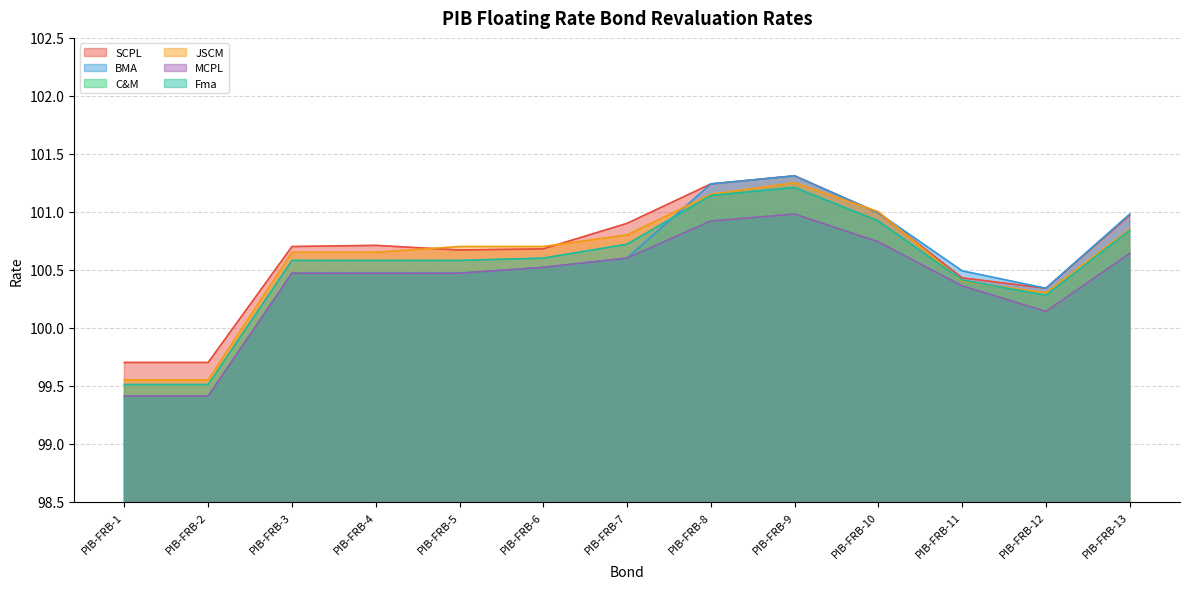

What is the value of the Fma point at the 5th from the left?

100.6